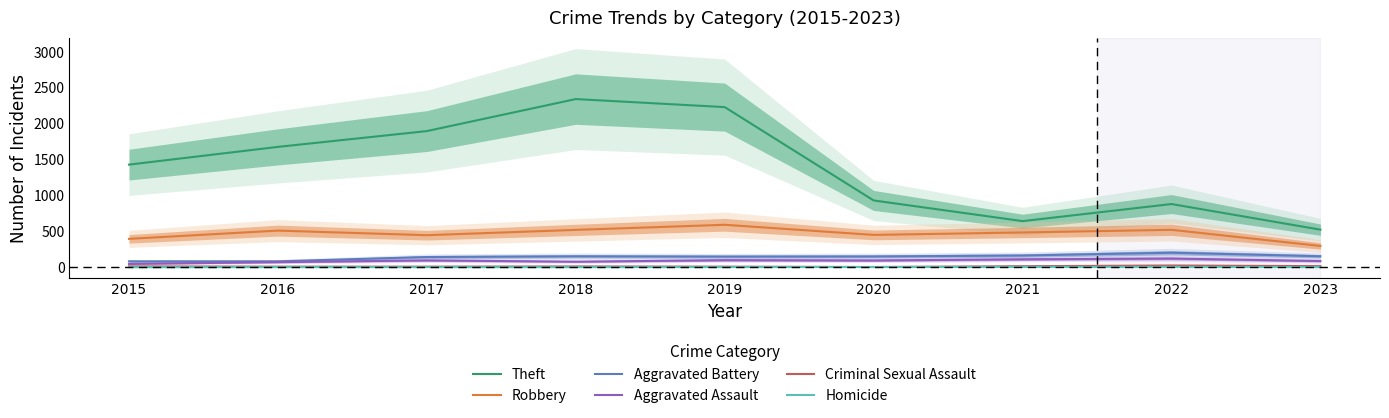

Between 2015 and 2016, which series saw the biggest shift?

Theft